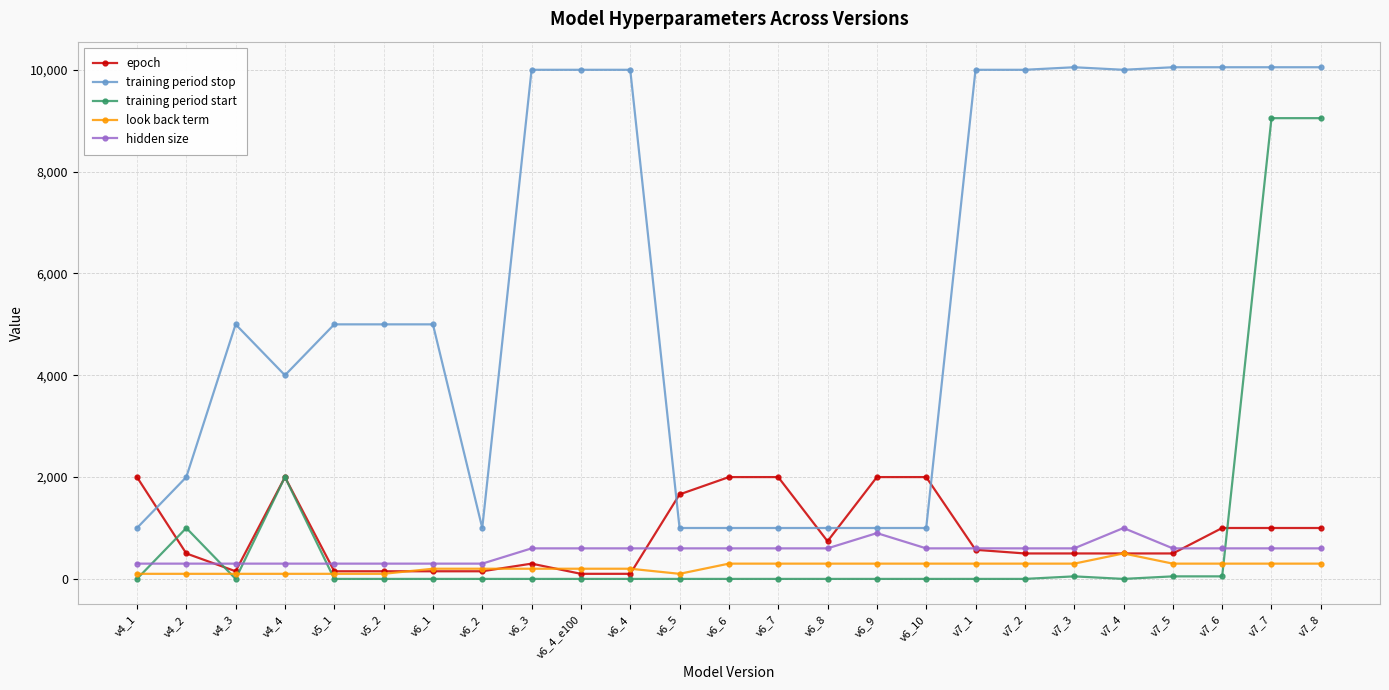

Rank the series by their maximum value, from highest to lowest.

training period stop, training period start, epoch, hidden size, look back term